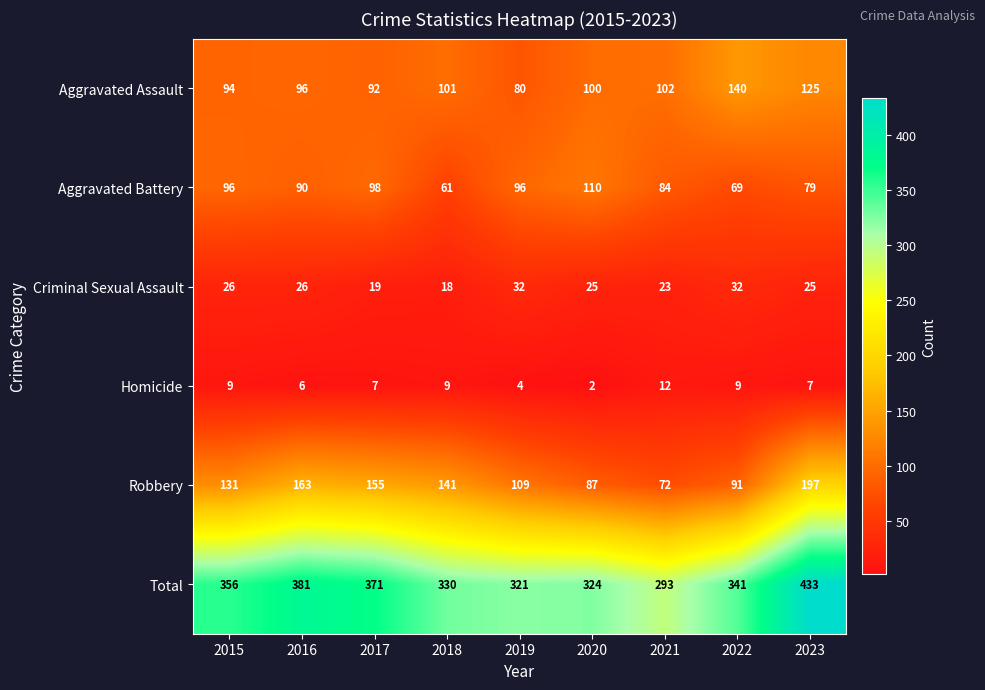

Rank the series at 2022 from highest to lowest value.

Total, Aggravated Assault, Robbery, Aggravated Battery, Criminal Sexual Assault, Homicide